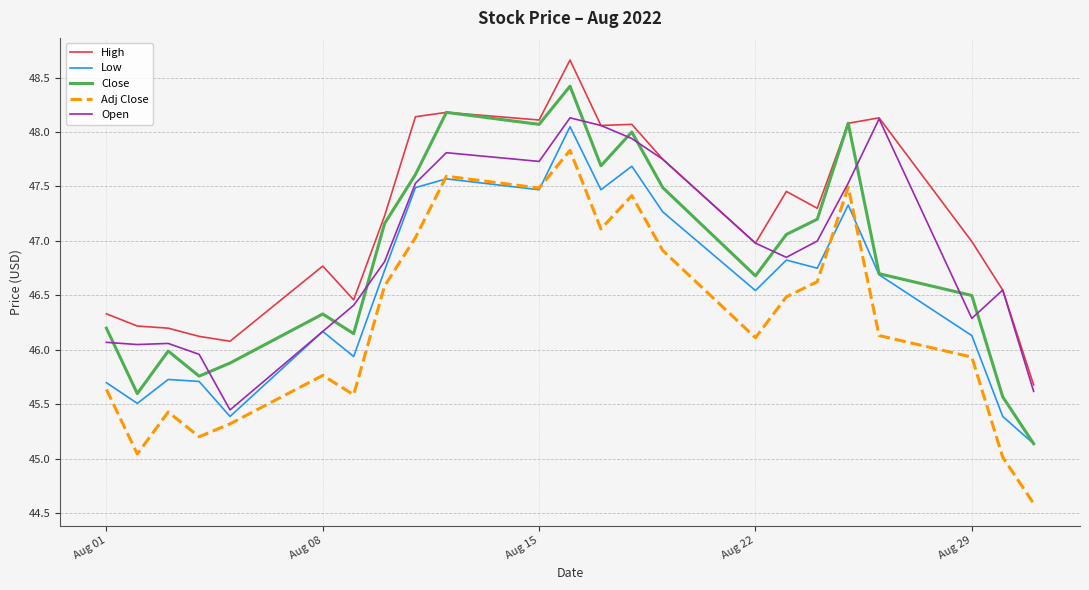

Rank the series by their maximum value, from lowest to highest.

Adj Close, Low, Open, Close, High